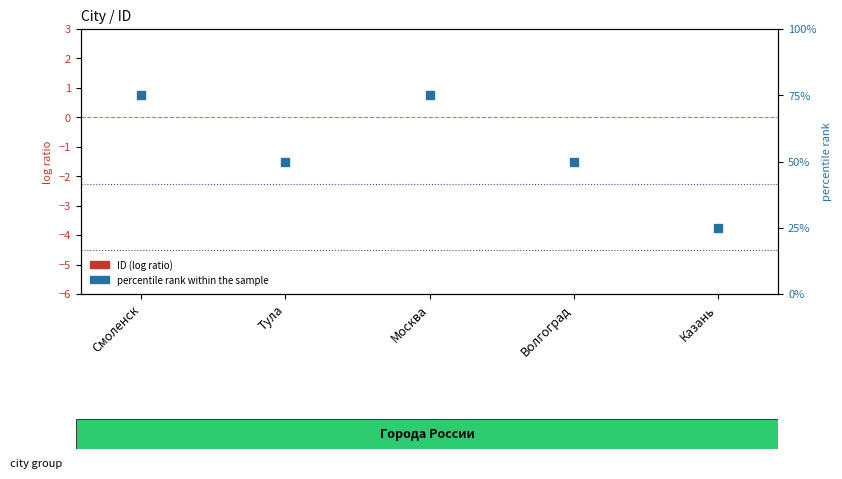

Which series has the largest total across all categories?

percentile rank within the sample